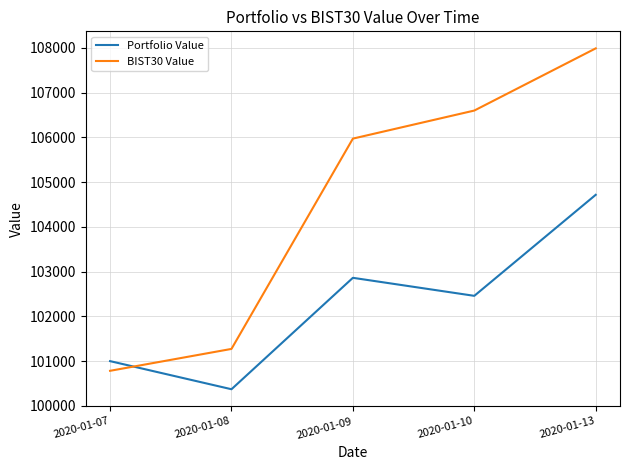

Which series has the largest total across all categories?

BIST30 Value